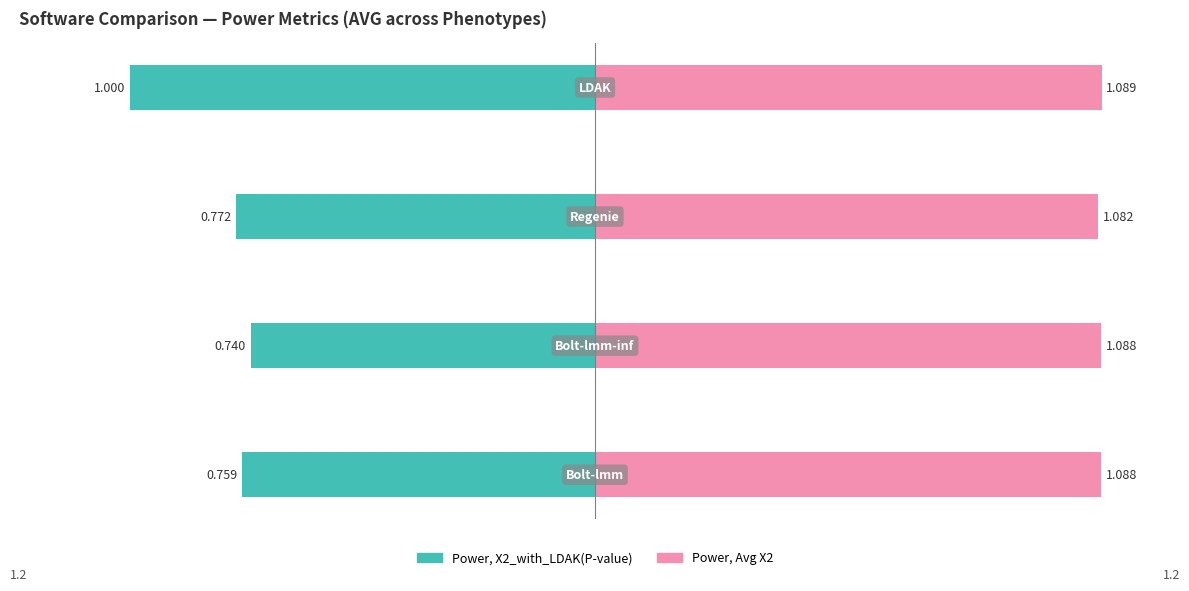

Rank the series by their maximum value, from lowest to highest.

Power, X2_with_LDAK(P-value), Power, Avg X2